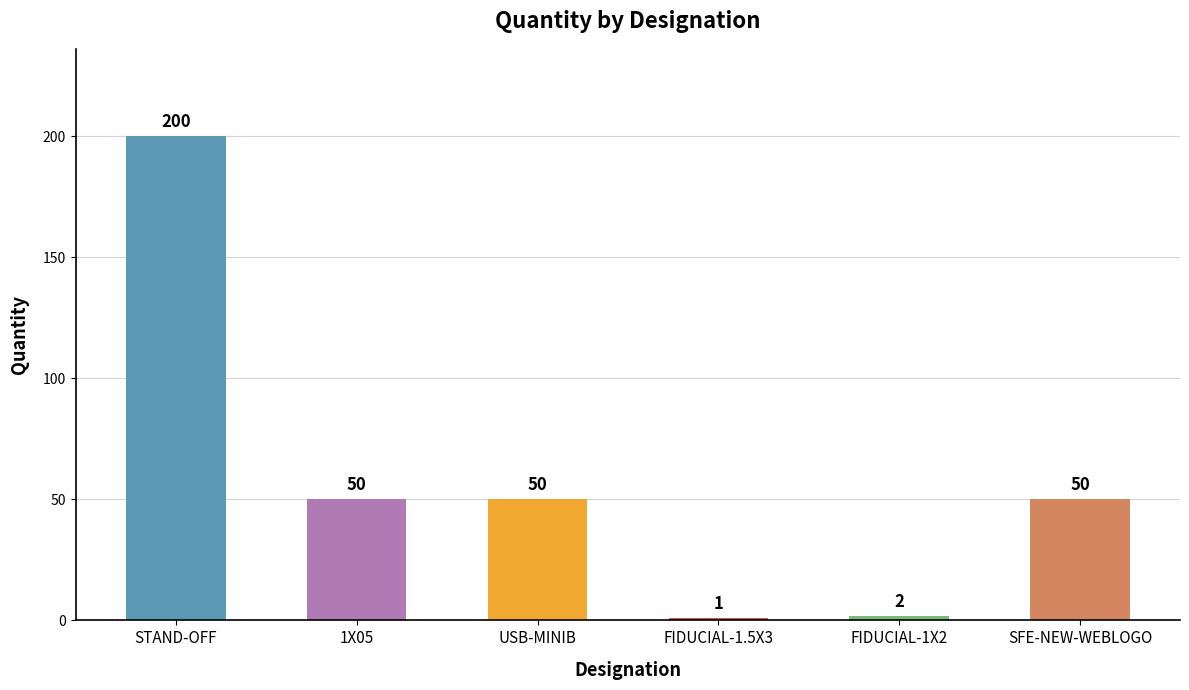

What is the ratio of the value at STAND-OFF to the value at SFE-NEW-WEBLOGO?

4.0